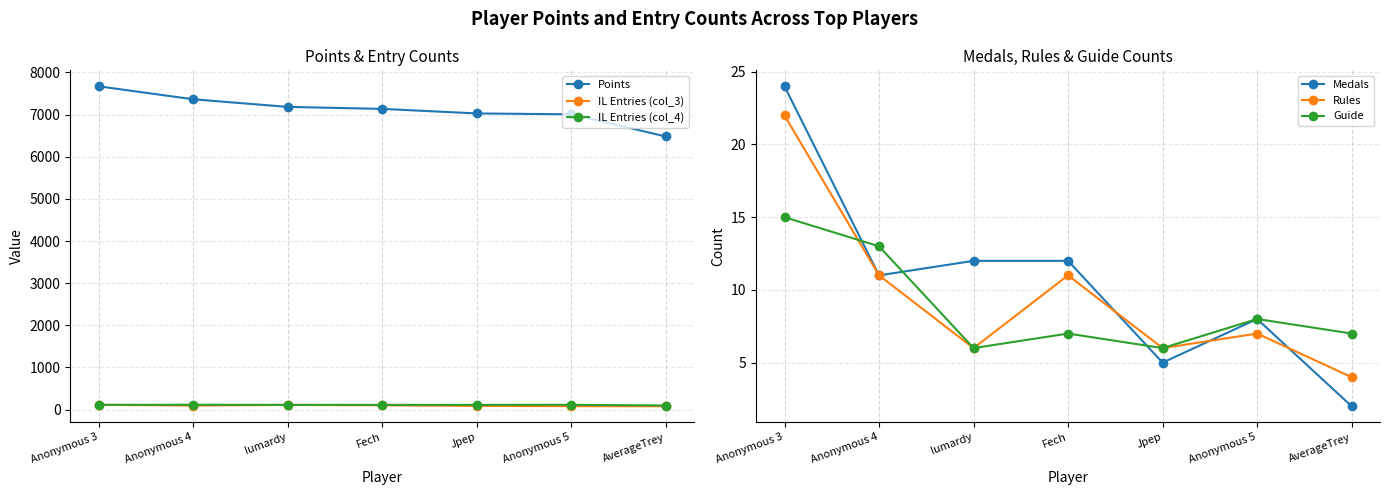

What position from the right is Fech?

4